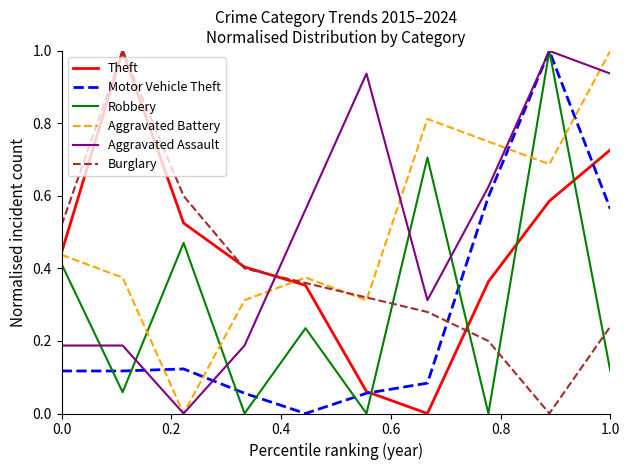

True or false: Aggravated Assault and Burglary cross at least once.

True